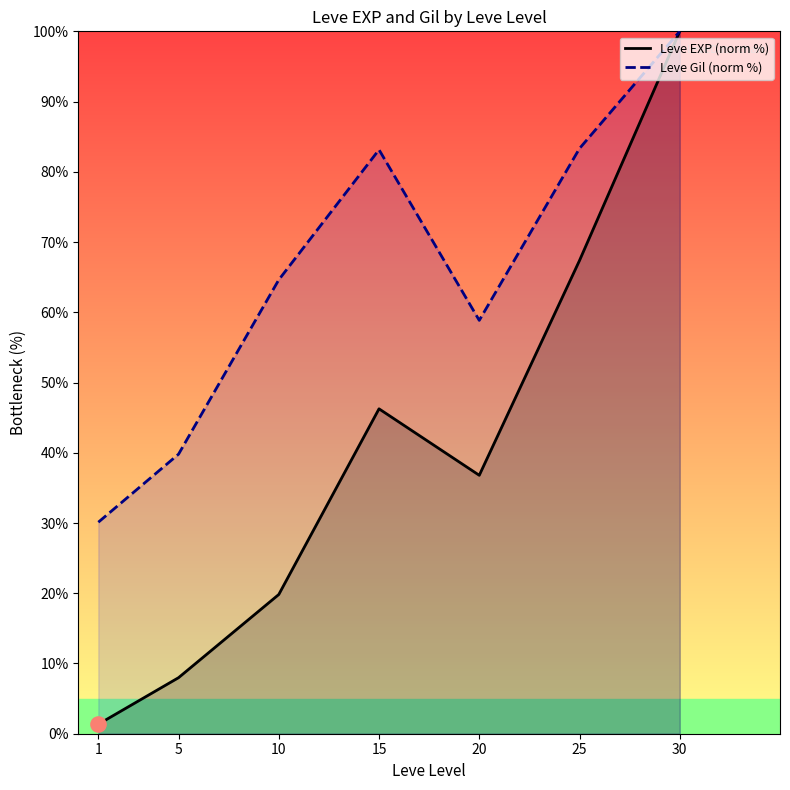

Is the value of Leve EXP (norm %) at 10 greater than the value of Leve Gil (norm %) at 5?

No